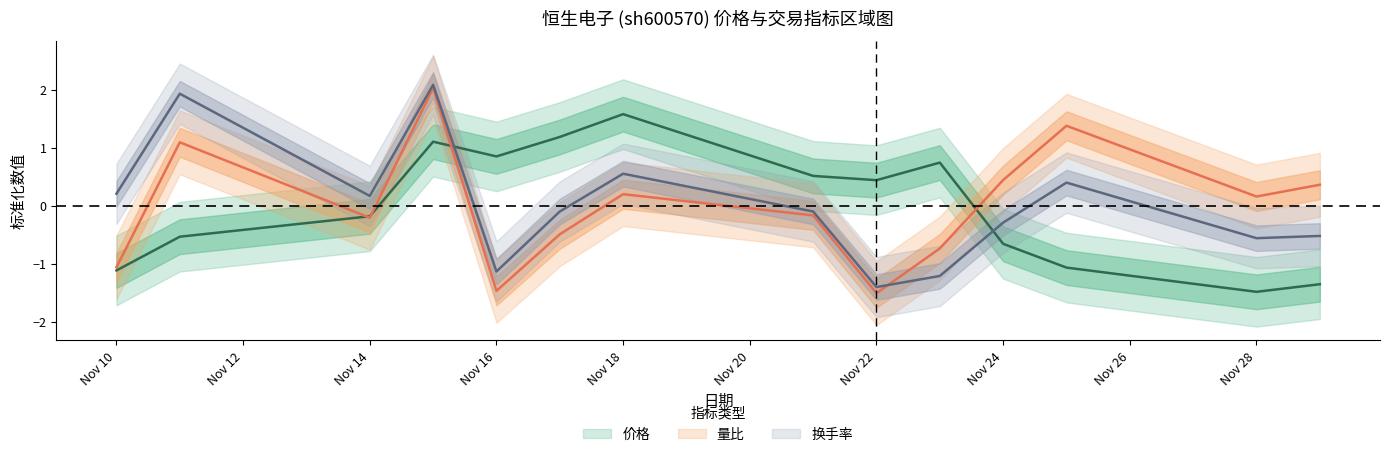

What is the spread (max minus min) of values at Nov 16?

2.3